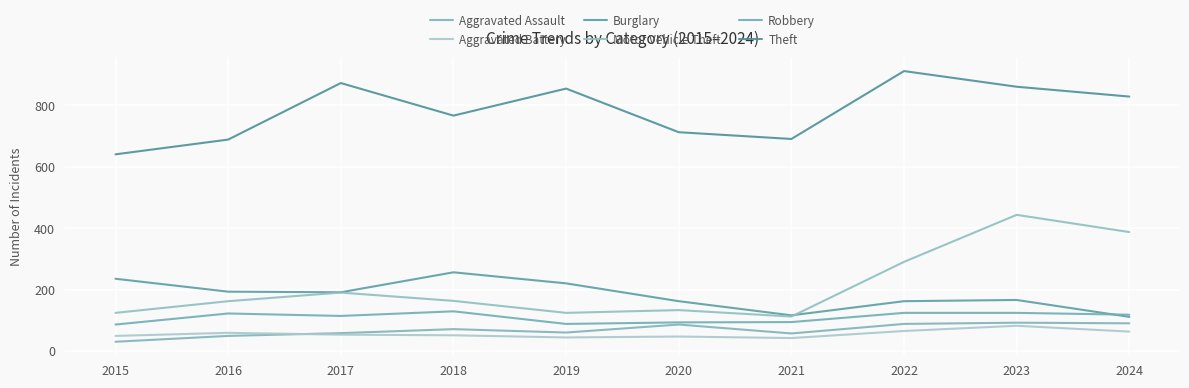

Which label corresponds to the smallest value in the chart?

2015